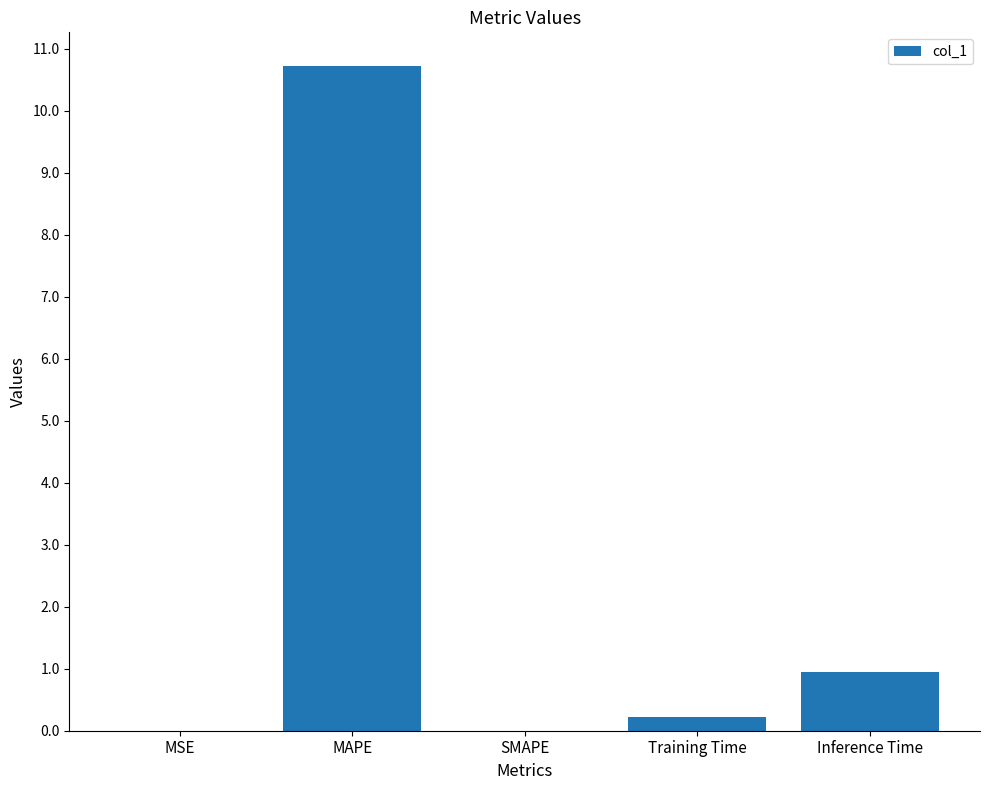

Is it true that the value at MSE is 0.0?

True